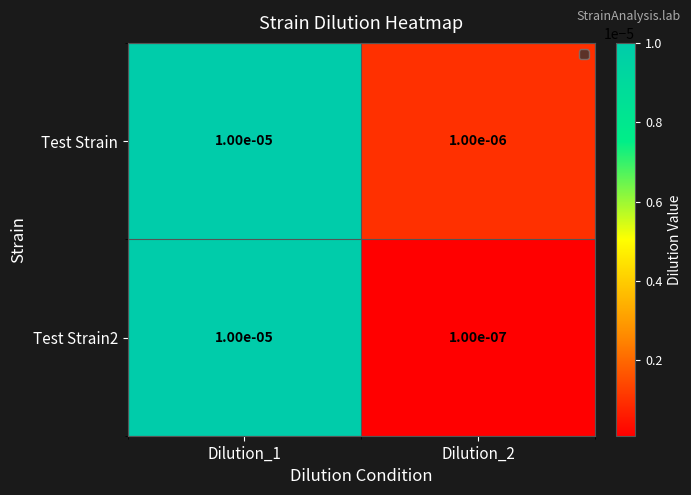

Is the value of Test Strain2 at Dilution_2 greater than the value of Test Strain at Dilution_2?

No